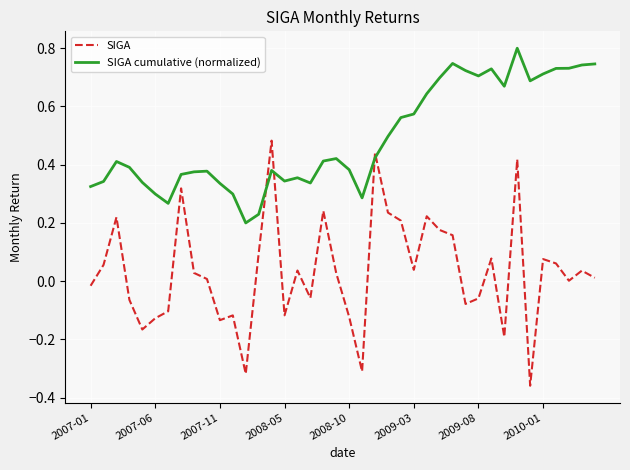

True or false: SIGA and SIGA cumulative (normalized) intersect in this chart.

True